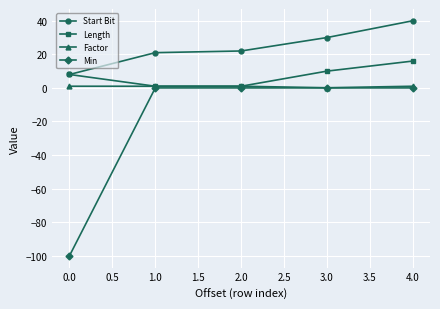

At which category is the sum across all series the highest?

4.0